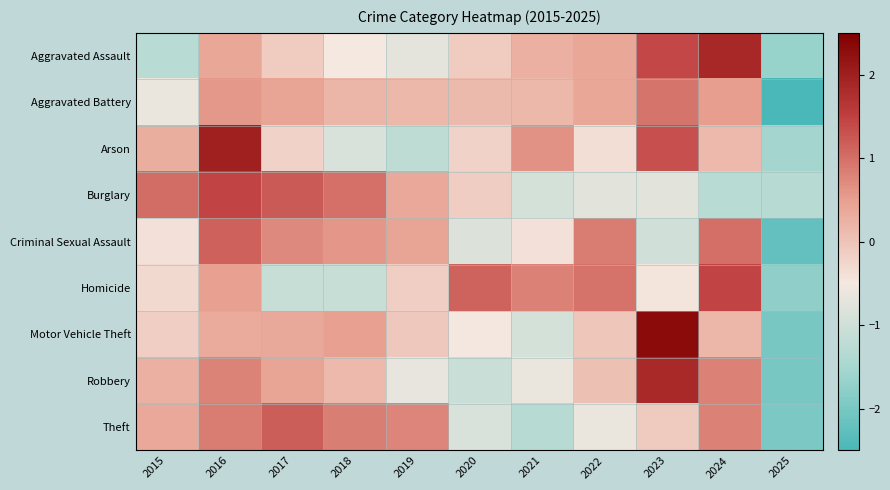

Reading left to right, extract all data points from this chart.

Aggravated Assault: 2015=-1.3	2016=0.4	2017=-0.1	2018=-0.5	2019=-0.7	2020=-0.1	2021=0.3	2022=0.4	2023=1.4	2024=1.9	2025=-1.7
Aggravated Battery: 2015=-0.6	2016=0.6	2017=0.4	2018=0.2	2019=0.2	2020=0.1	2021=0.2	2022=0.4	2023=1.0	2024=0.5	2025=-2.9
Arson: 2015=0.3	2016=2.0	2017=-0.2	2018=-0.9	2019=-1.2	2020=-0.2	2021=0.6	2022=-0.4	2023=1.3	2024=0.1	2025=-1.5
Burglary: 2015=1.0	2016=1.4	2017=1.2	2018=1.0	2019=0.4	2020=-0.1	2021=-0.9	2022=-0.7	2023=-0.7	2024=-1.3	2025=-1.3
Criminal Sexual Assault: 2015=-0.4	2016=1.1	2017=0.7	2018=0.6	2019=0.4	2020=-0.8	2021=-0.4	2022=0.9	2023=-1.0	2024=1.0	2025=-2.2
Homicide: 2015=-0.3	2016=0.5	2017=-1.1	2018=-1.1	2019=-0.1	2020=1.1	2021=0.8	2022=1.0	2023=-0.5	2024=1.4	2025=-1.7
Motor Vehicle Theft: 2015=-0.1	2016=0.3	2017=0.4	2018=0.5	2019=-0.1	2020=-0.5	2021=-0.9	2022=-0.0	2023=2.3	2024=0.2	2025=-2.0
Robbery: 2015=0.3	2016=0.8	2017=0.4	2018=0.1	2019=-0.7	2020=-1.1	2021=-0.6	2022=0.1	2023=1.8	2024=0.8	2025=-2.0
Theft: 2015=0.4	2016=0.9	2017=1.2	2018=0.9	2019=0.8	2020=-0.9	2021=-1.3	2022=-0.6	2023=-0.1	2024=0.8	2025=-2.0